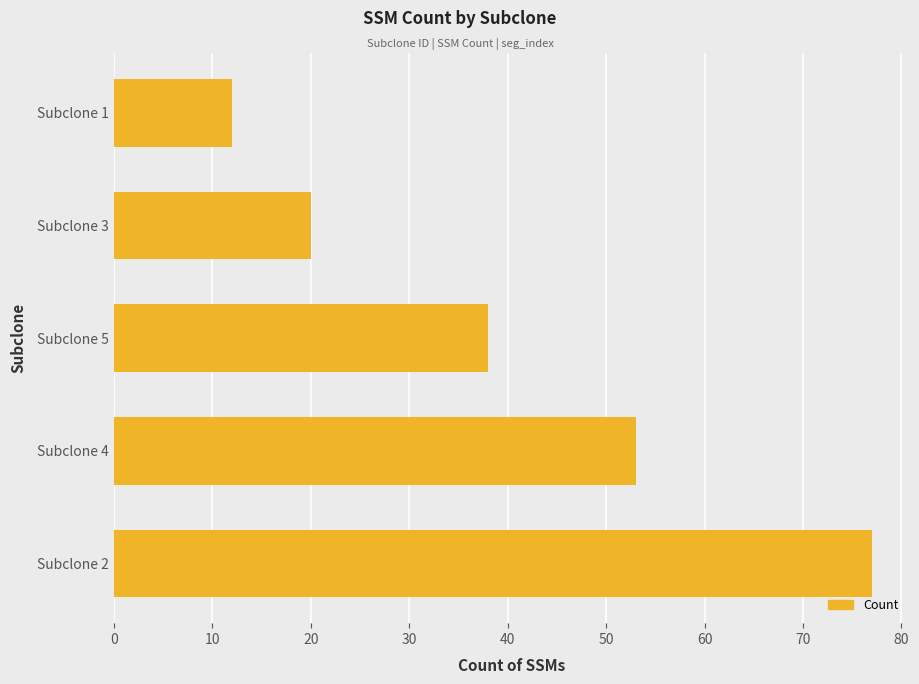

Where is the data nearest to the value 44?

Subclone 5